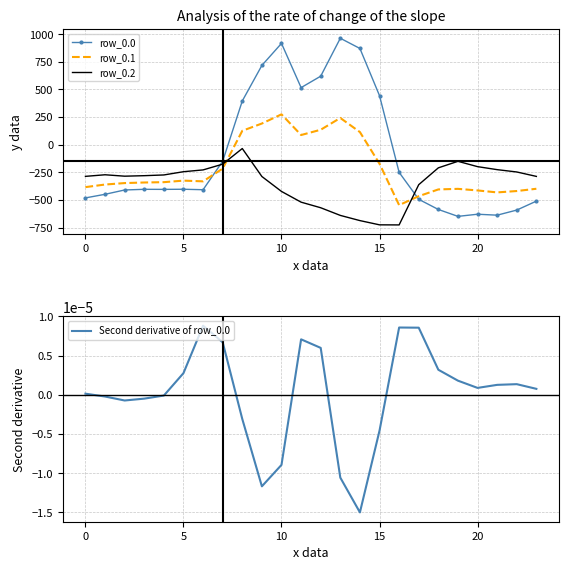

Which has a higher value, 14 or 15?

14